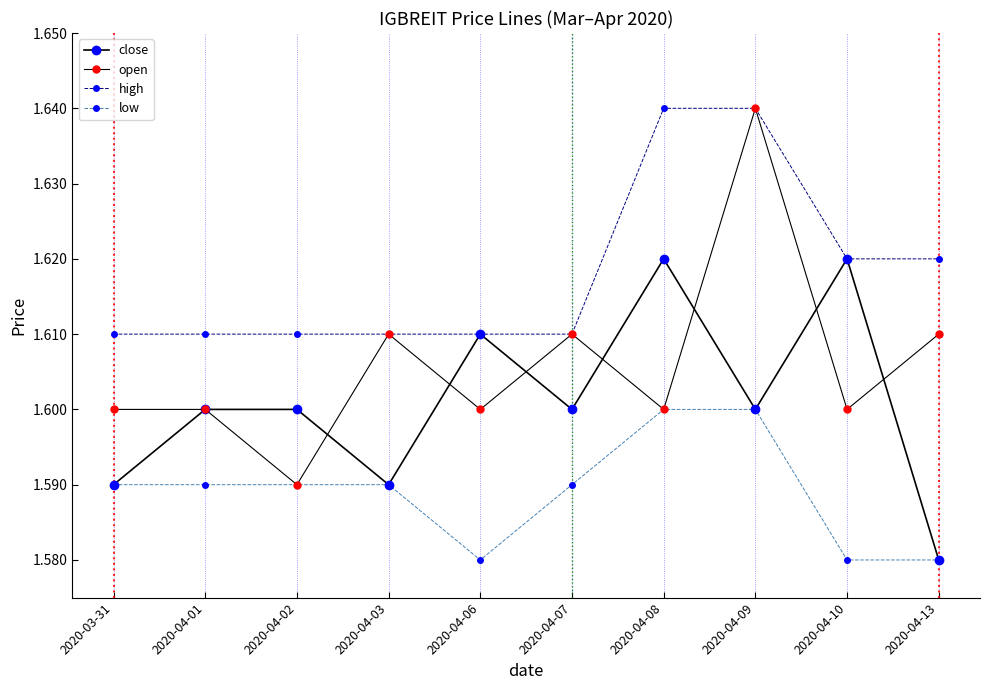

The low series shows 0.5 at 2020-04-03. True or false?

False